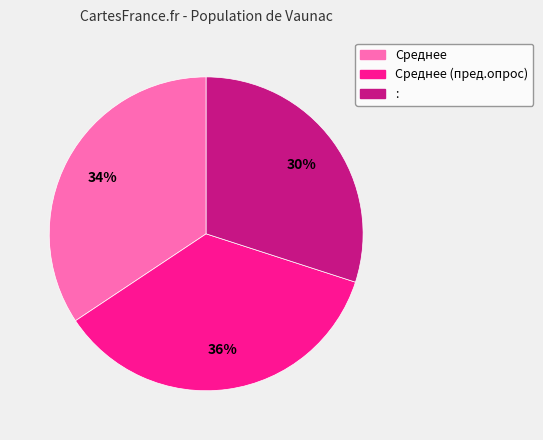

Which has a higher value, Среднее or Среднее (пред.опрос)?

Среднее (пред.опрос)